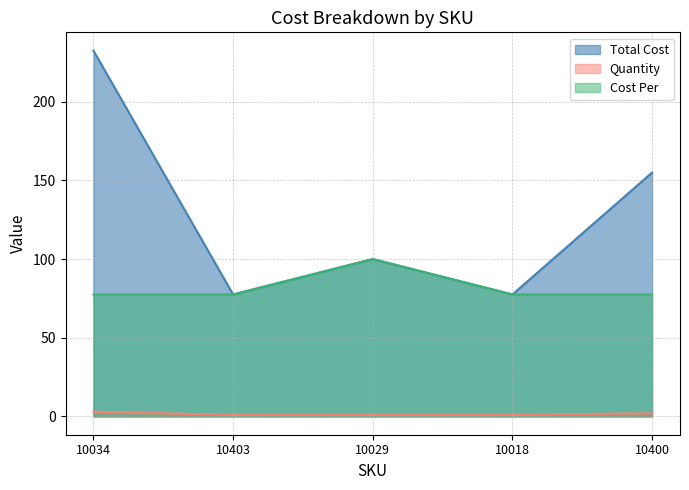

What is the value of the Cost Per point at the 1st from the left?

77.5